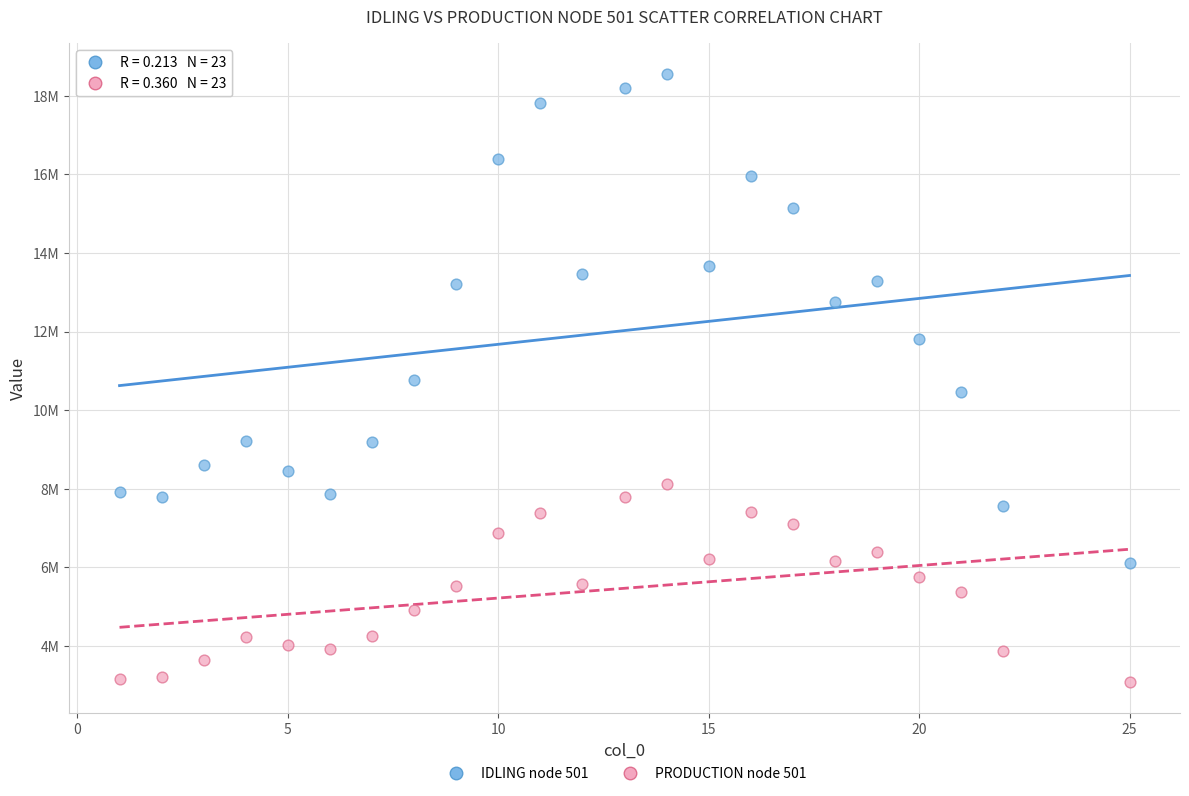

Which series has the widest spread of Y values?

IDLING node 501